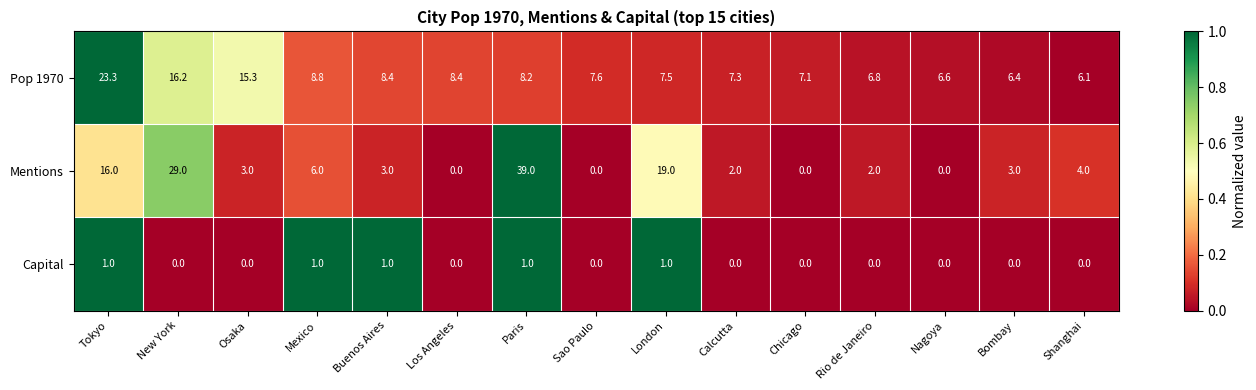

Which series changed the most between New York and Osaka?

Mentions